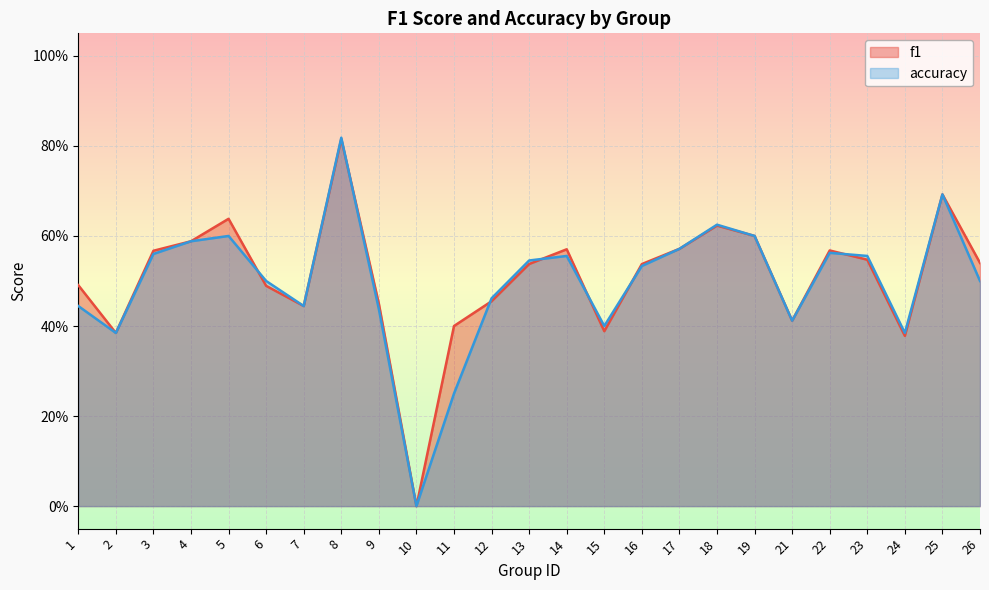

True or false: f1 has more than 0 points higher than both neighbors.

True